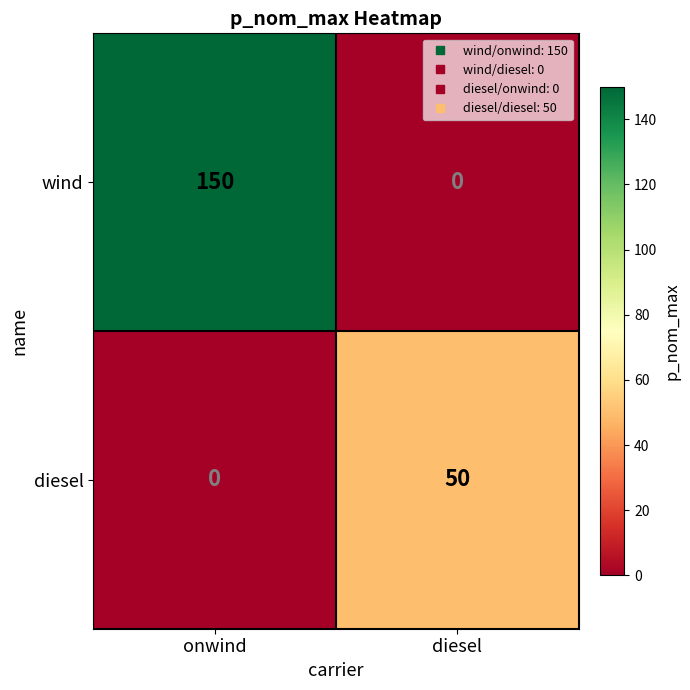

Reading left to right, transcribe all the data shown in this chart.

wind: 150	0
diesel: 0	50